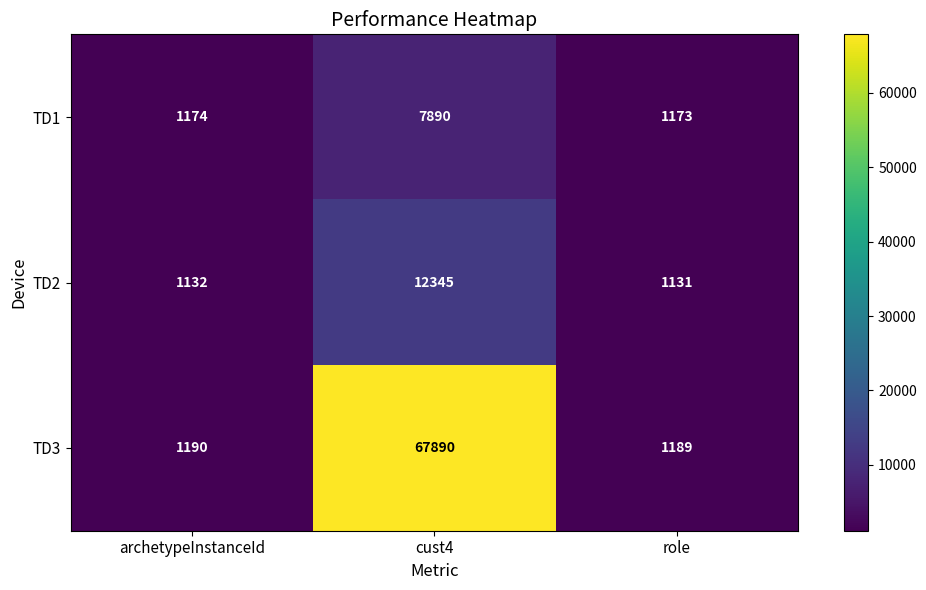

Is it true that TD1 equals 4102 at cust4?

False